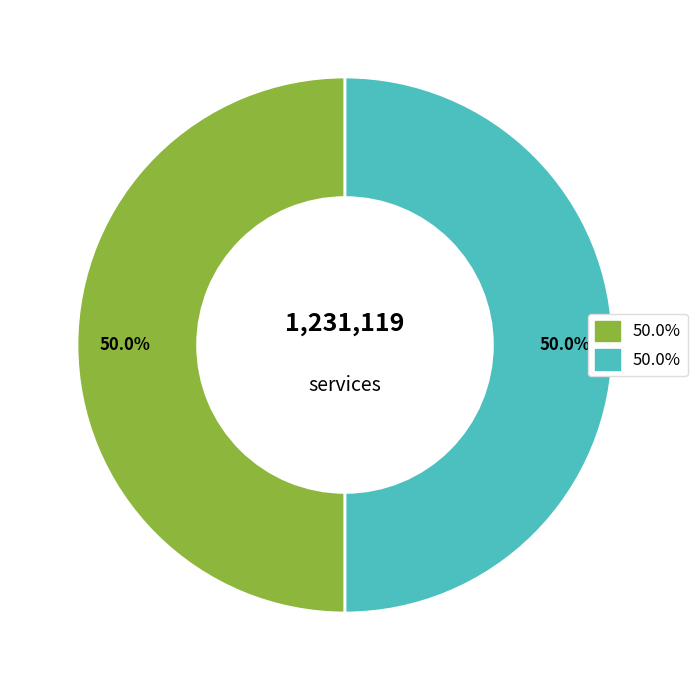

Count the number of slices in the pie.

2